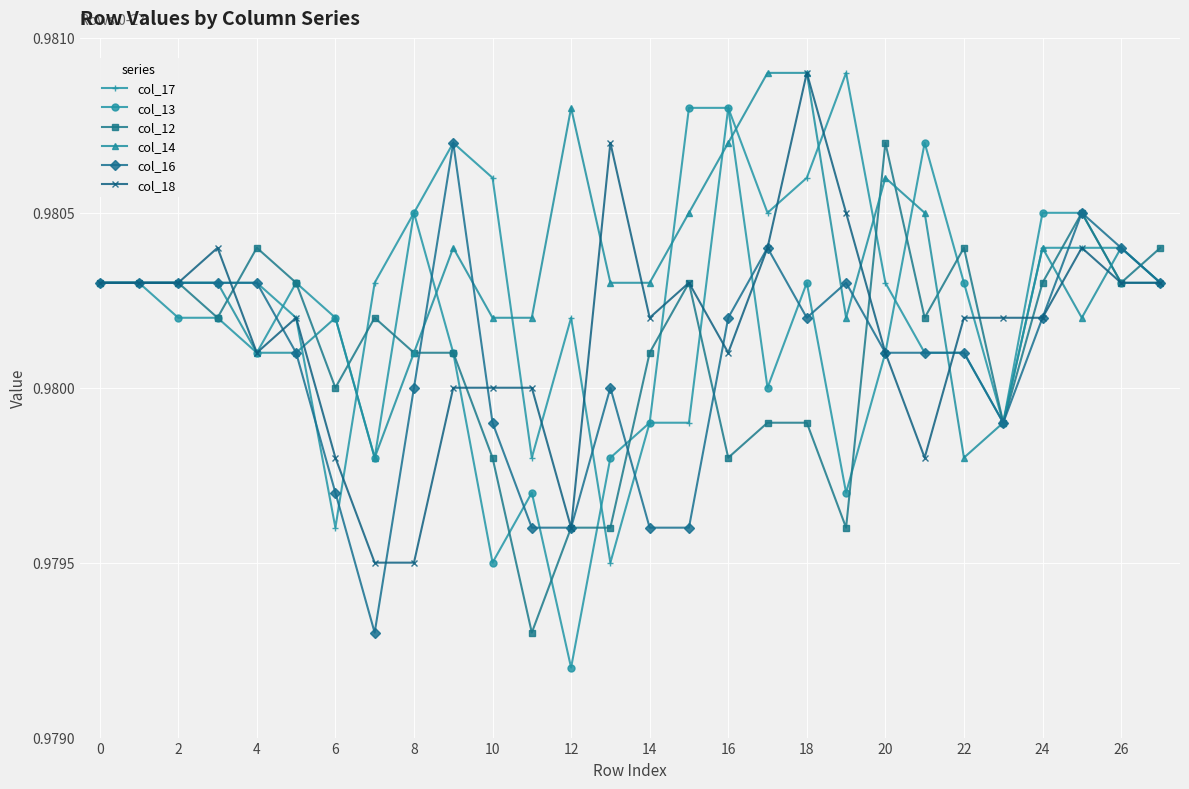

Which series has the largest range (max minus min)?

col_13